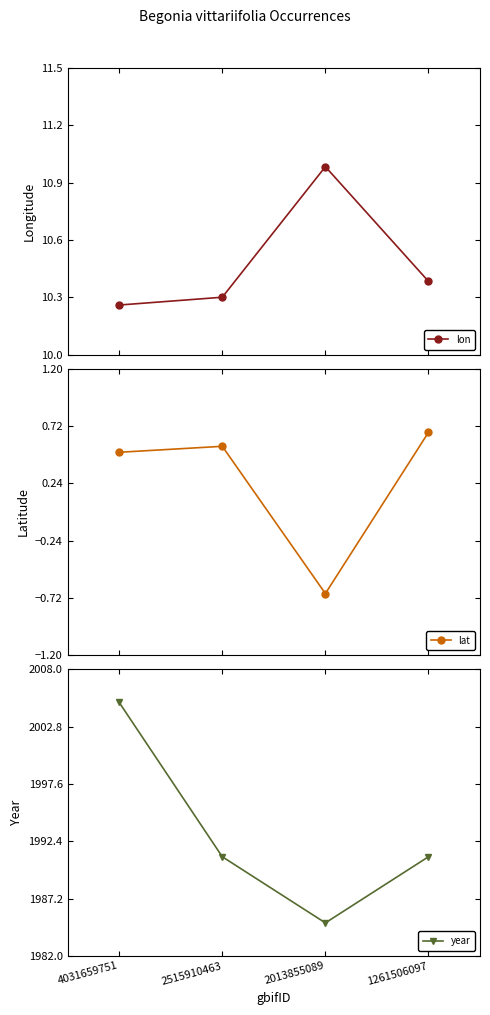

How many values in the year series exceed 1991?

1